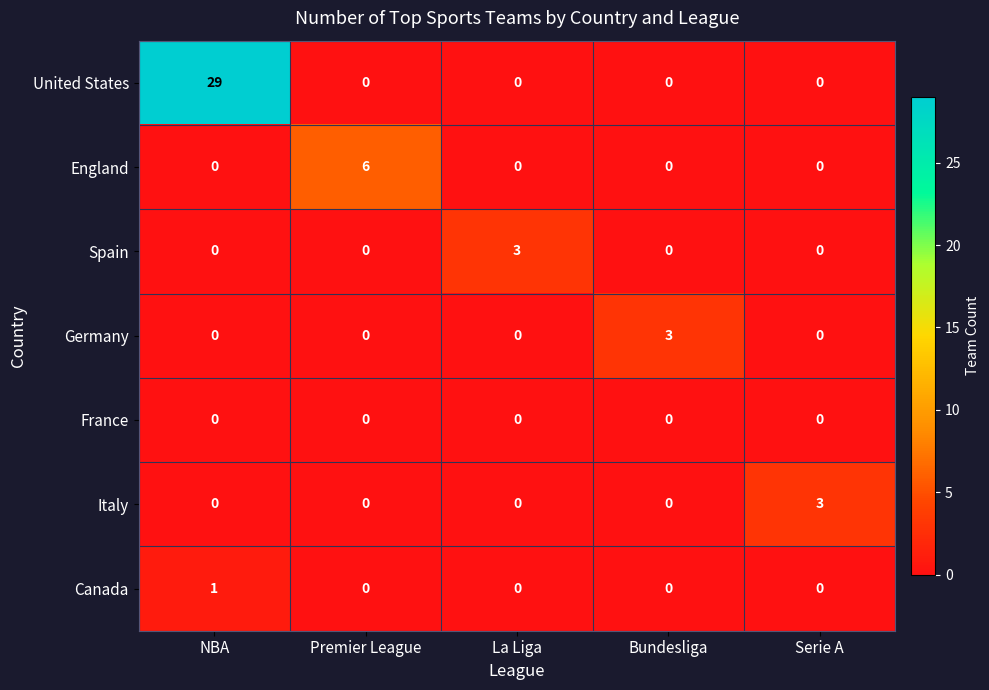

At which category is the sum across all series the highest?

NBA